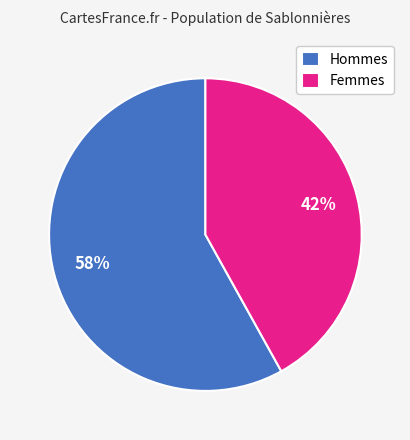

Is it true that Femmes is 42% of the pie?

True